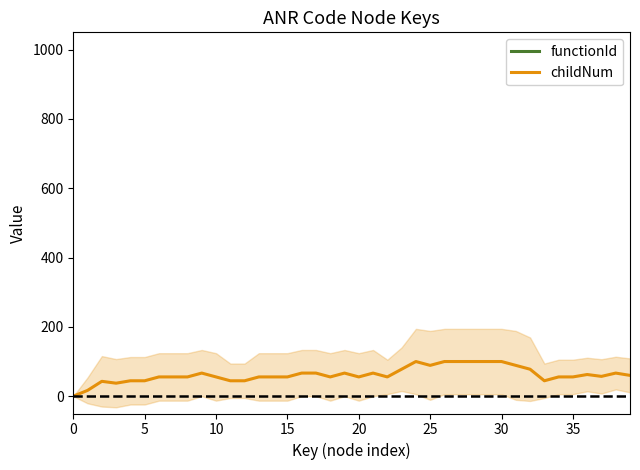

What is the greatest value displayed?

100.0